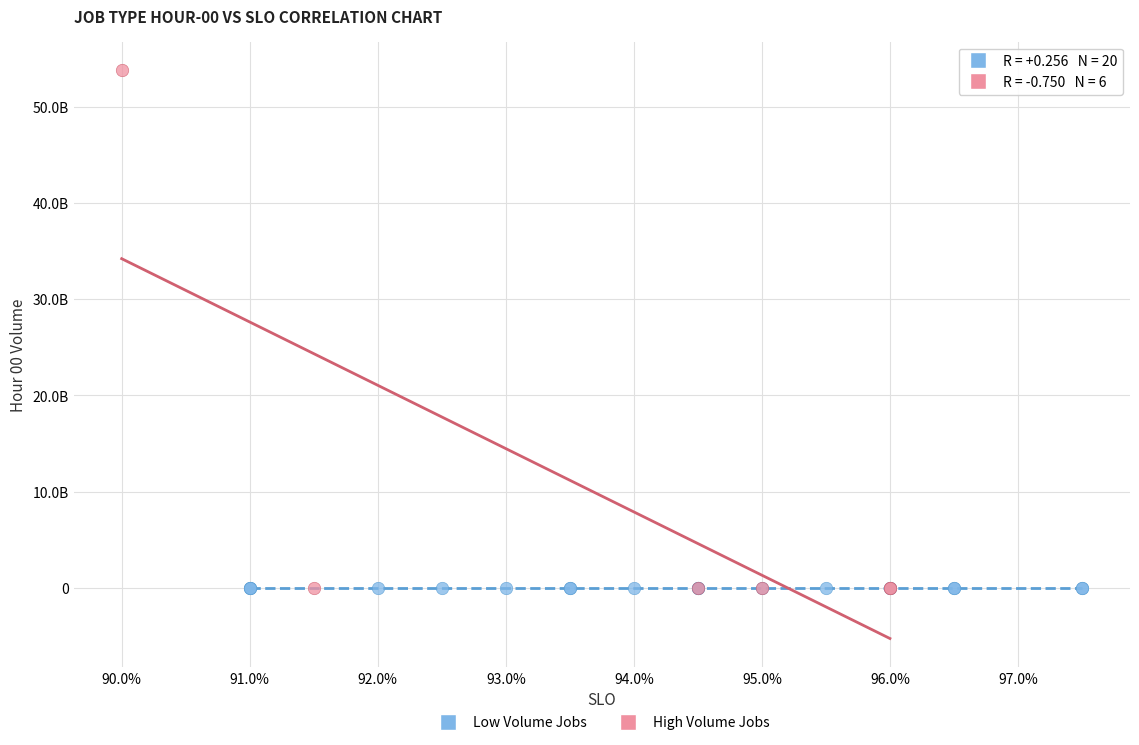

Which series has the widest spread of Y values?

High Volume Jobs